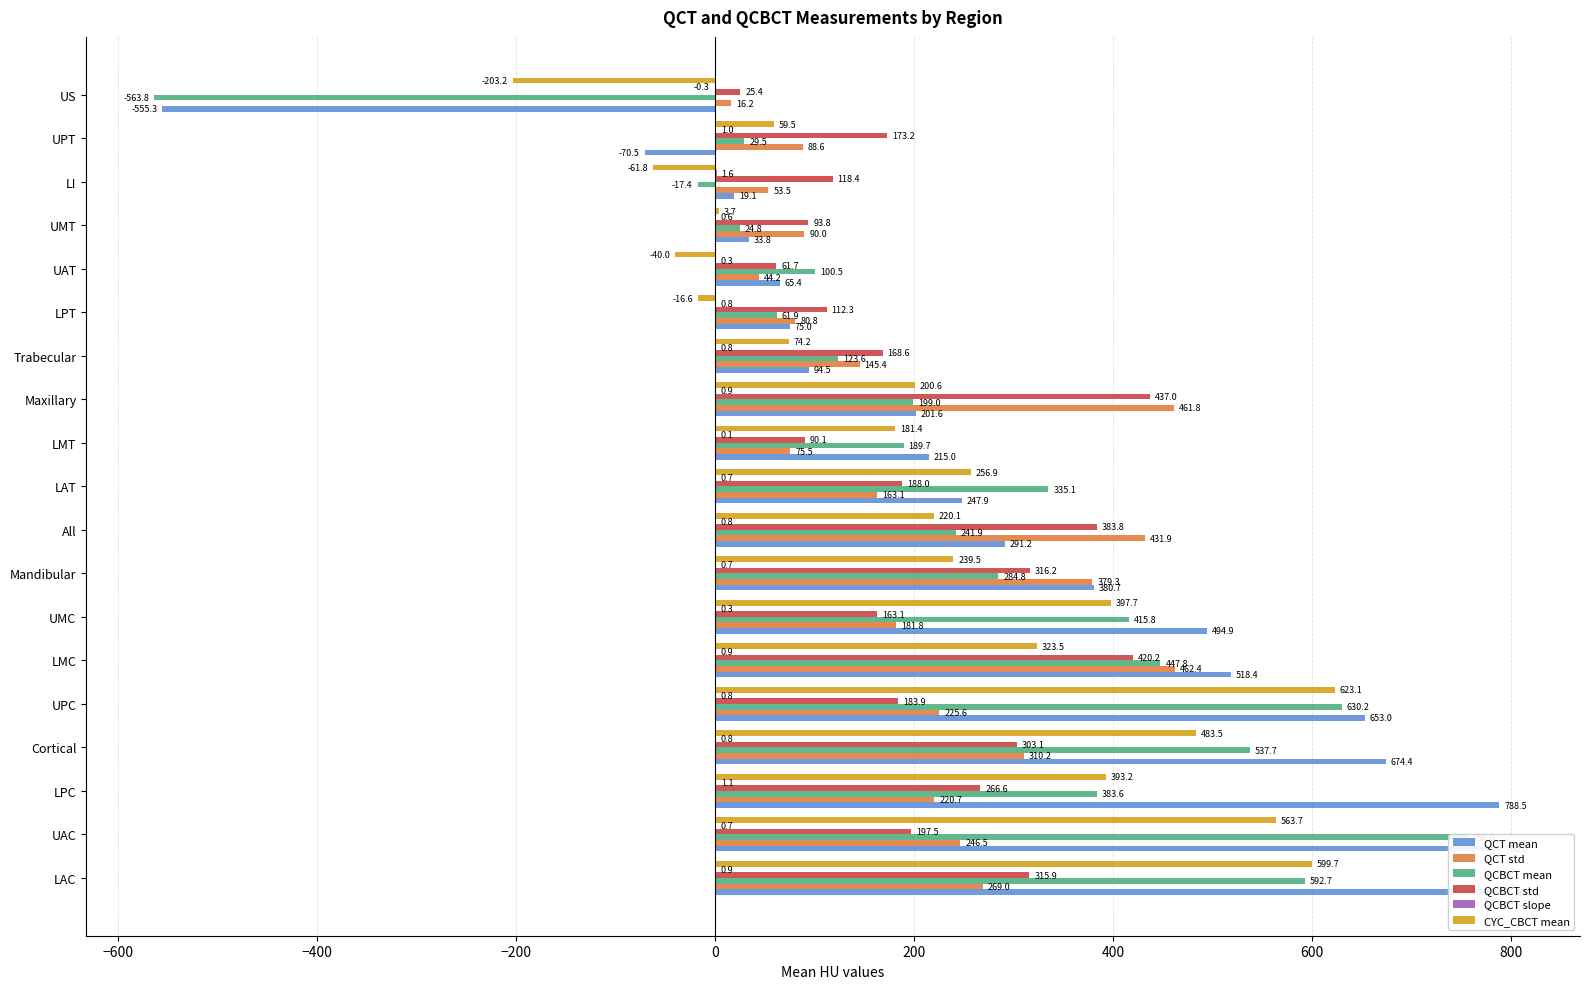

How many values in the QCBCT slope series exceed 0?

18